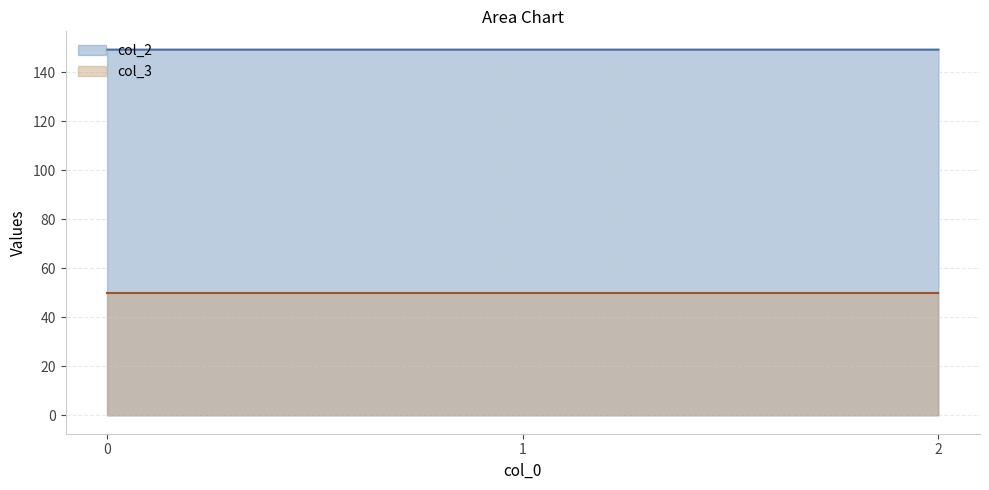

True or false: the data shows 149.2 at 1.

True